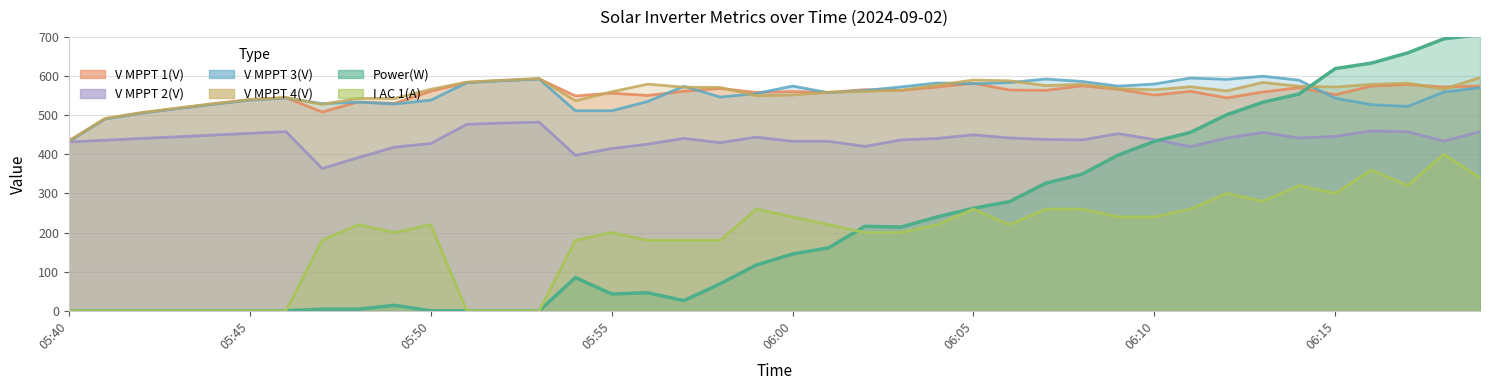

What is the difference between the second highest and minimum values in the V MPPT 1(V) series?

155.3